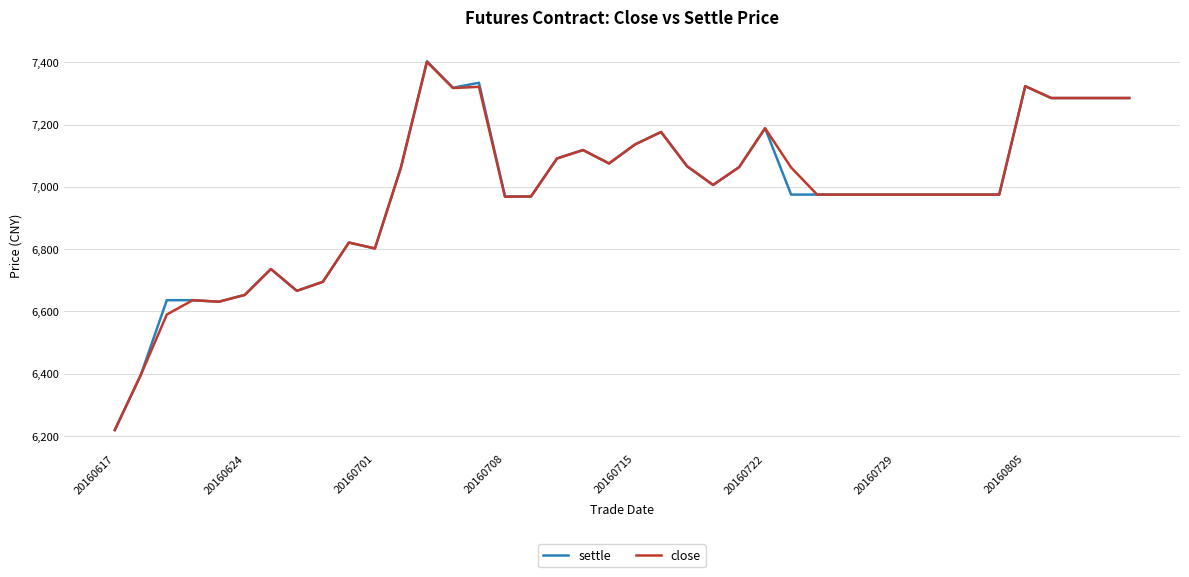

How many lines are shown in the chart?

2